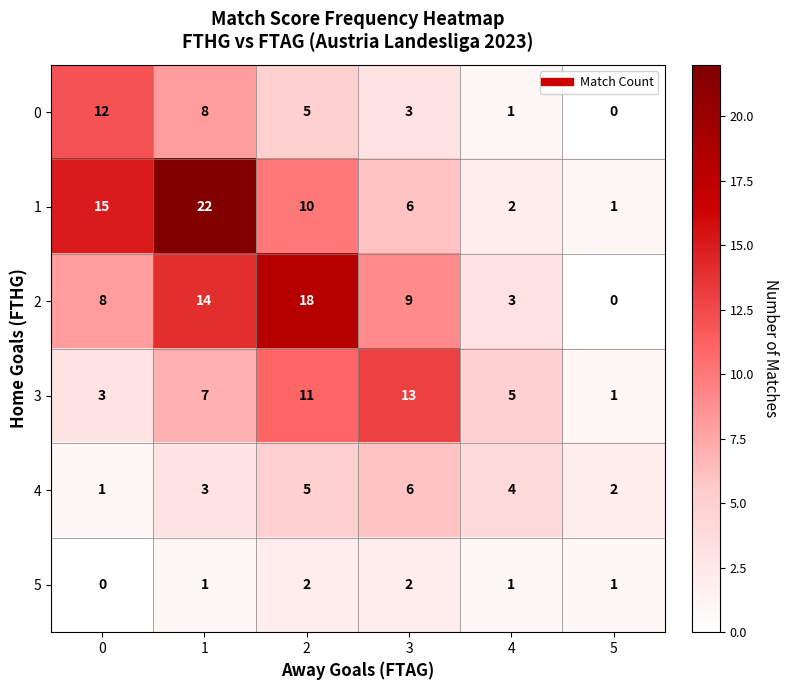

List the series in order of their peak value, lowest first.

5, 4, 0, 3, 2, 1